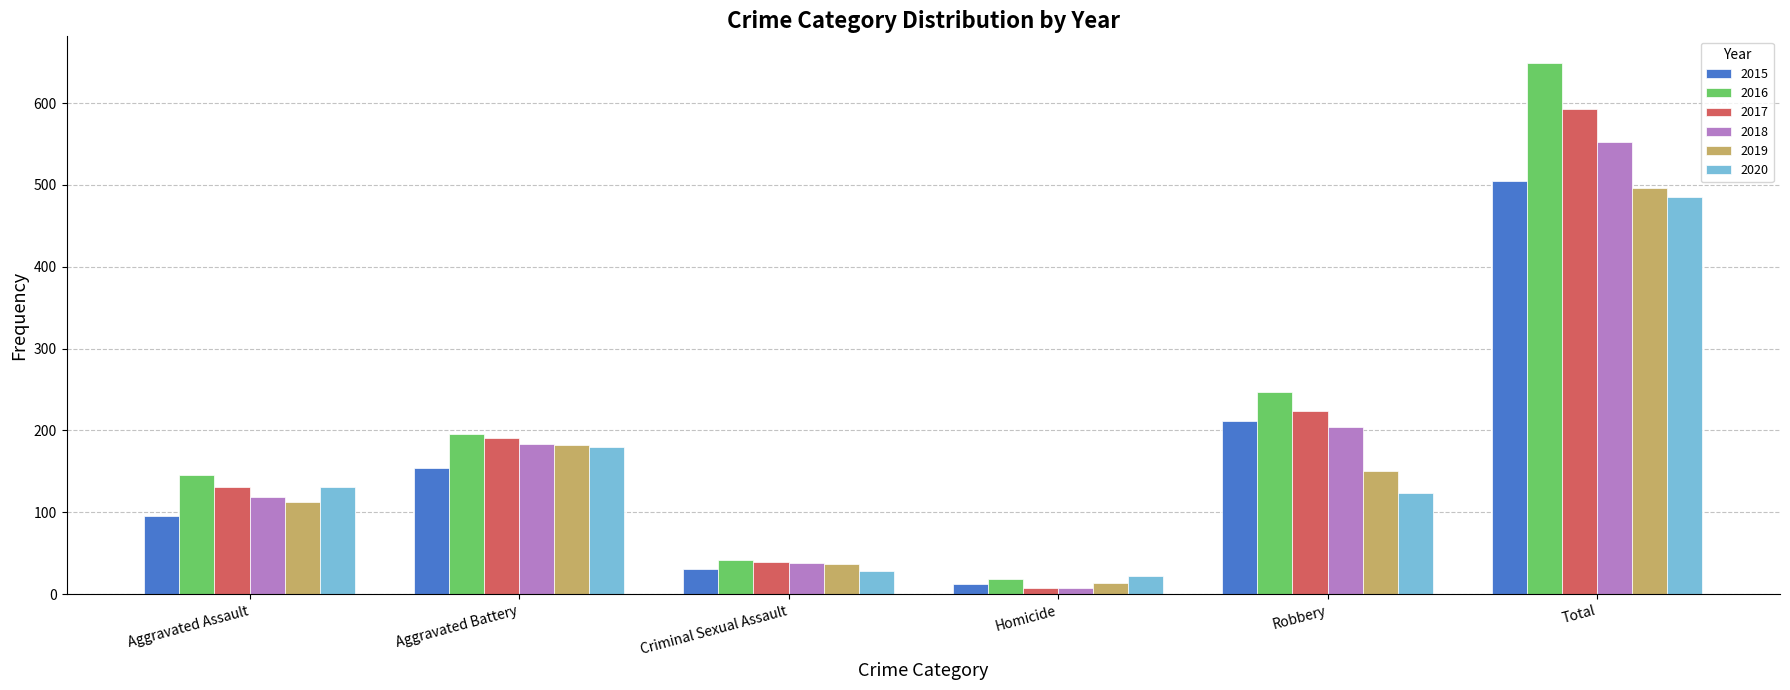

What is the label of the 3rd bar from the right?

Homicide